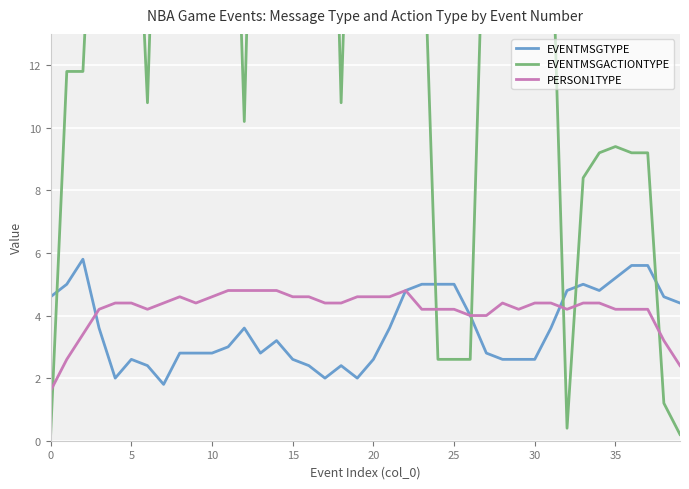

Read the EVENTMSGACTIONTYPE value at 36.

9.2